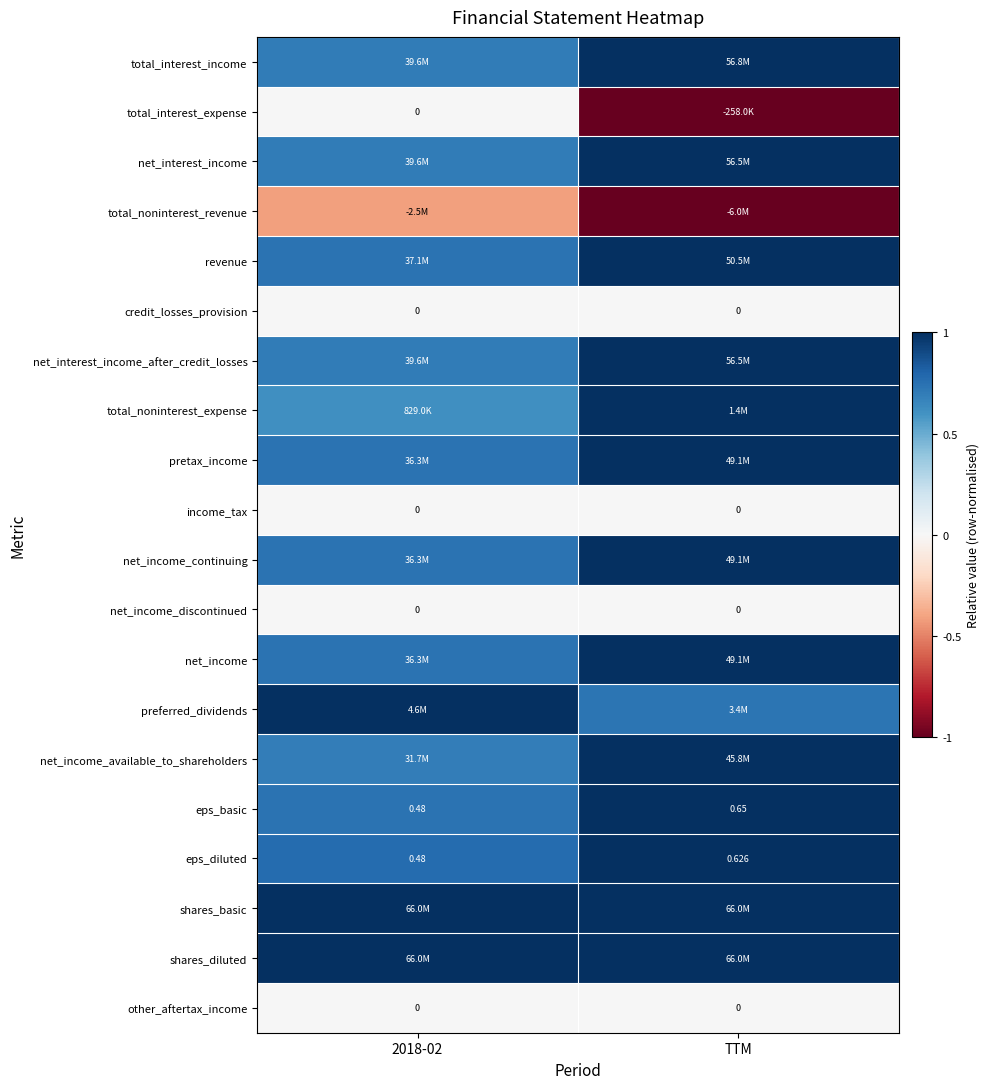

Which category has the highest value in the revenue series?

TTM